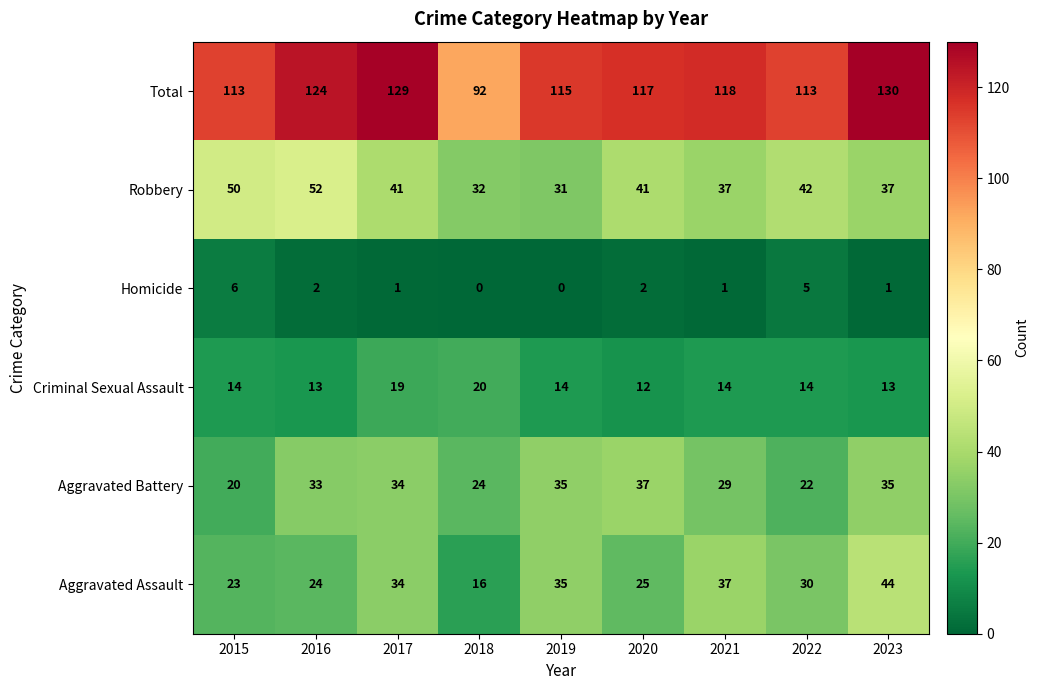

How many categories are shown in the chart?

9